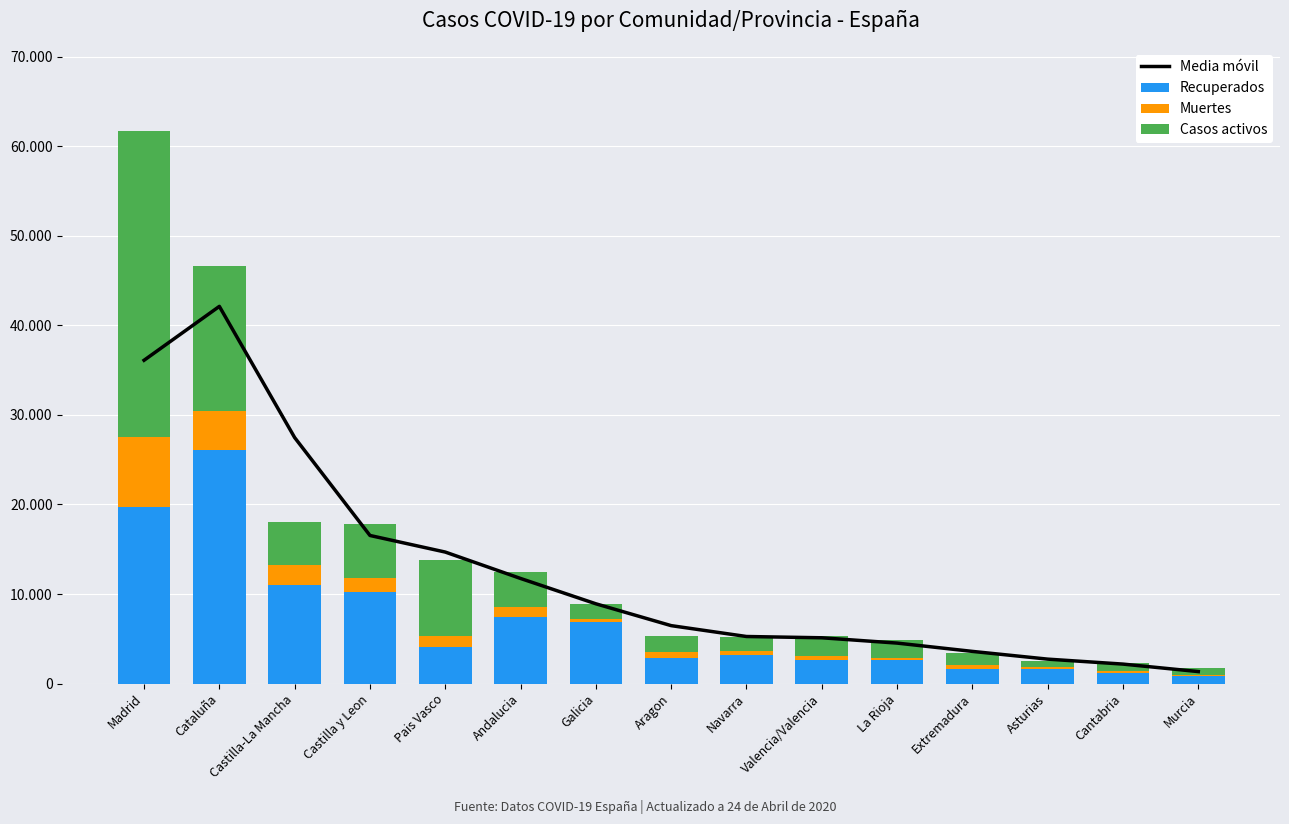

Which series has the largest range (max minus min)?

Media móvil